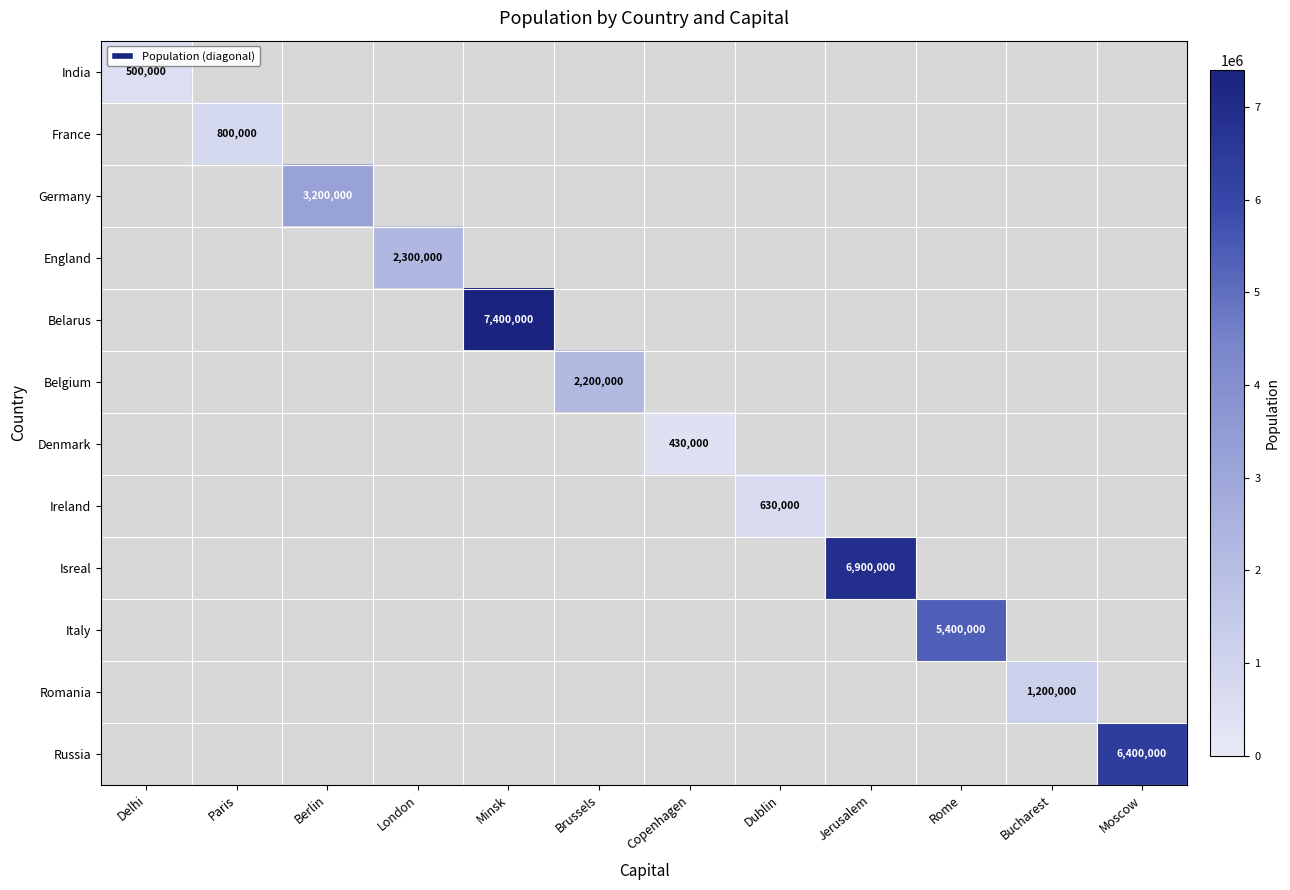

Rank the series at Minsk from highest to lowest value.

Belarus, India, France, Germany, England, Belgium, Denmark, Ireland, Isreal, Italy, Romania, Russia